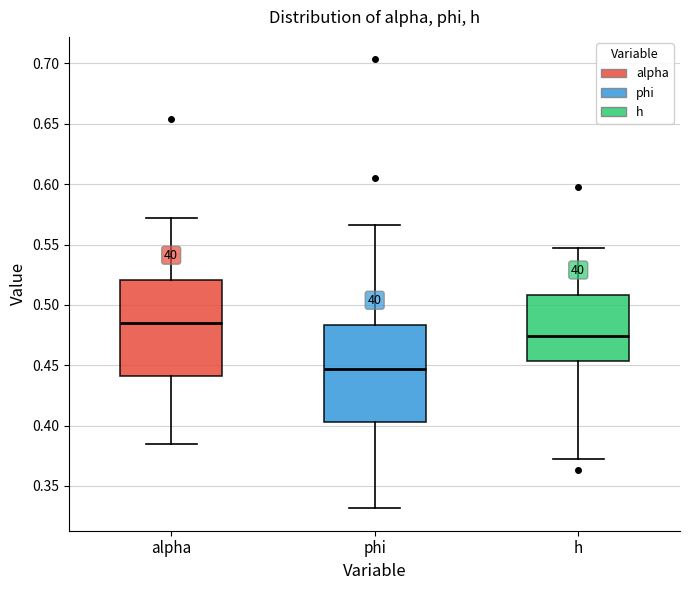

Which box has the highest median line?

alpha